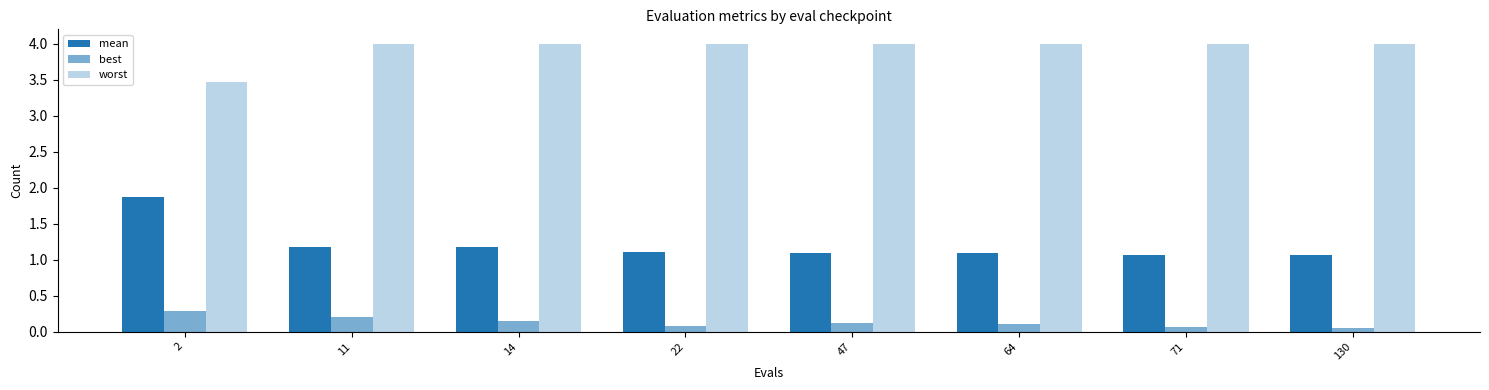

What is the total value across all series at 64?

5.2